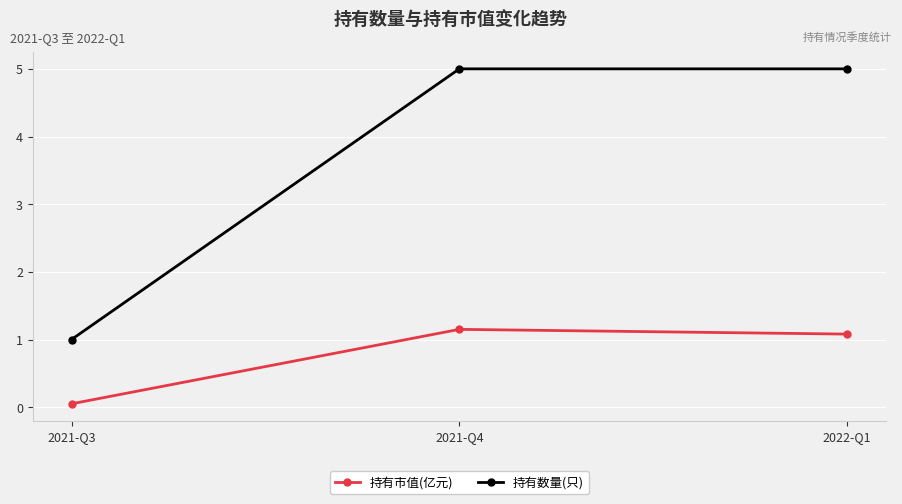

What is the difference between the maximum and minimum values in the 持有市值(亿元) series?

1.1